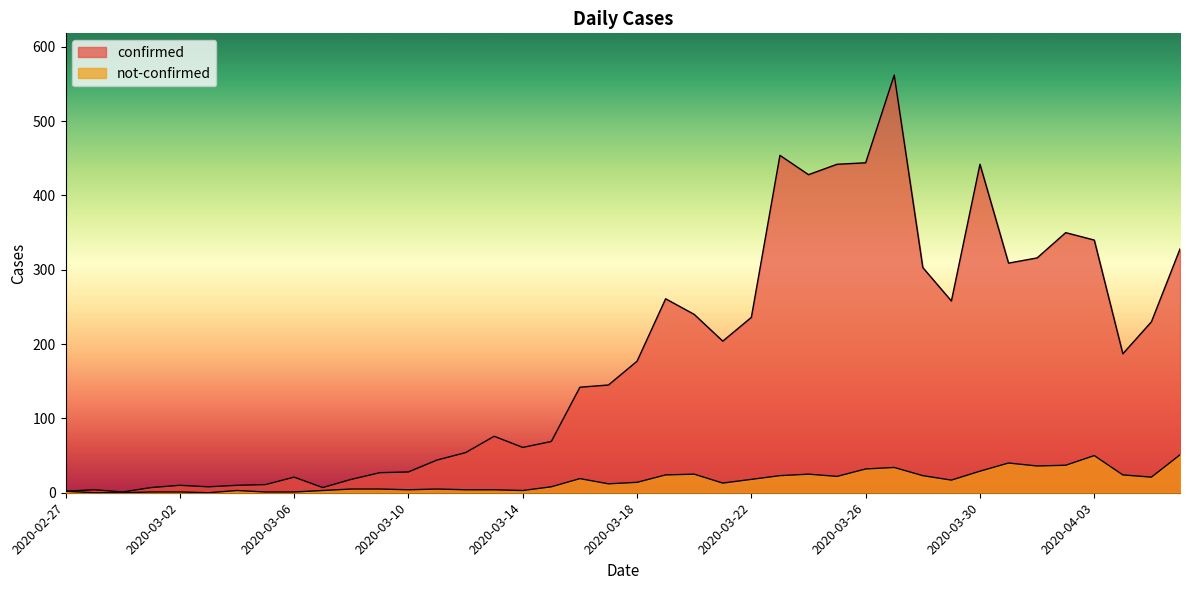

What is the total value across all series at 2020-03-21?

217